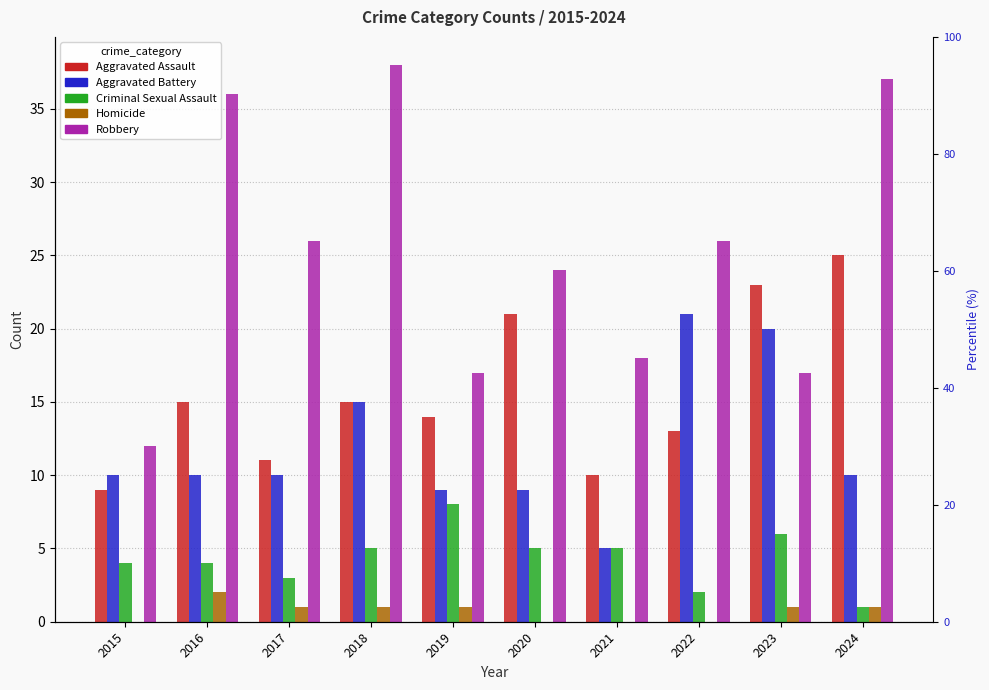

List the labels in order of Aggravated Battery value, largest first.

2022, 2023, 2018, 2015, 2016, 2017, 2024, 2019, 2020, 2021